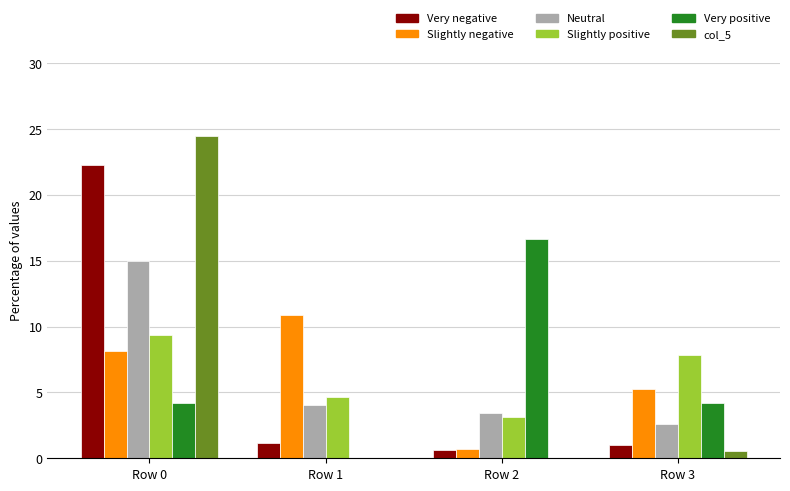

Which category has the highest value across all series?

Row 0